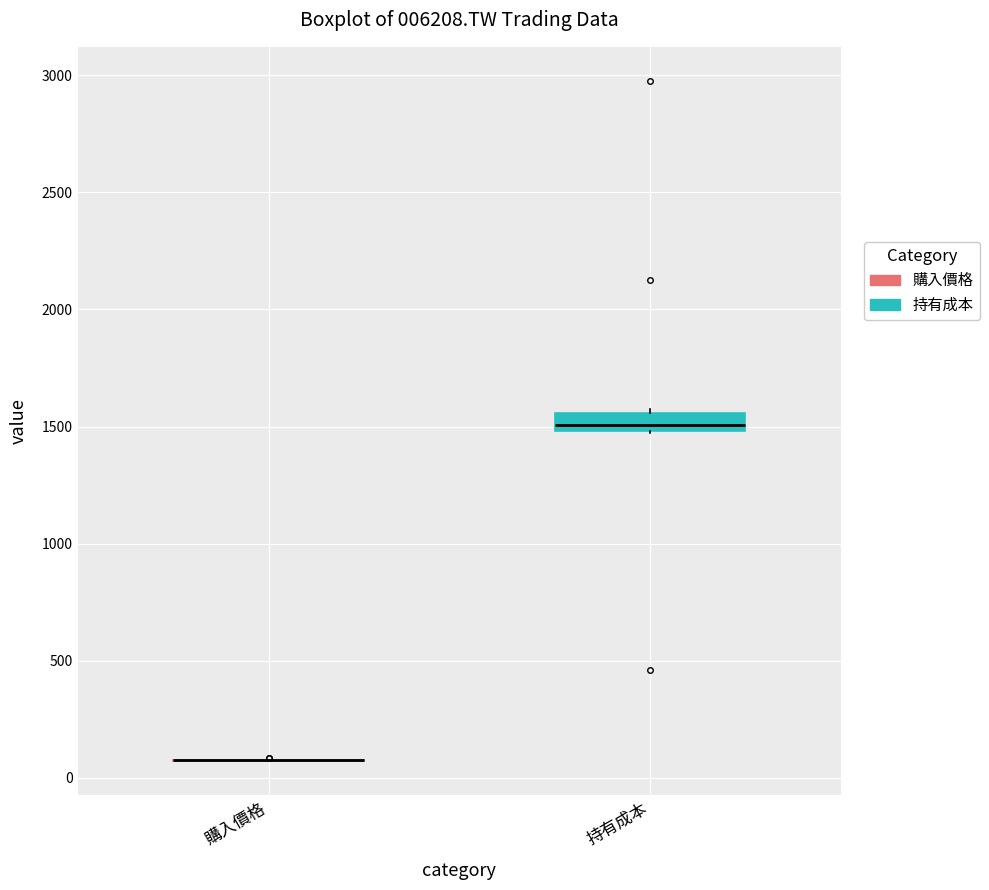

Reading left to right, read every box against the y-axis: the position of its median line, the range the box covers, and the ends of its whiskers. The values are not printed on the chart, so give them approximately, as read against the axis.

購入價格: box collapsed to a line at 50, whiskers 50 to 100
持有成本: median 1500 (just above the box's lower edge), box 1500 to 1550, whiskers 1450 to 1600